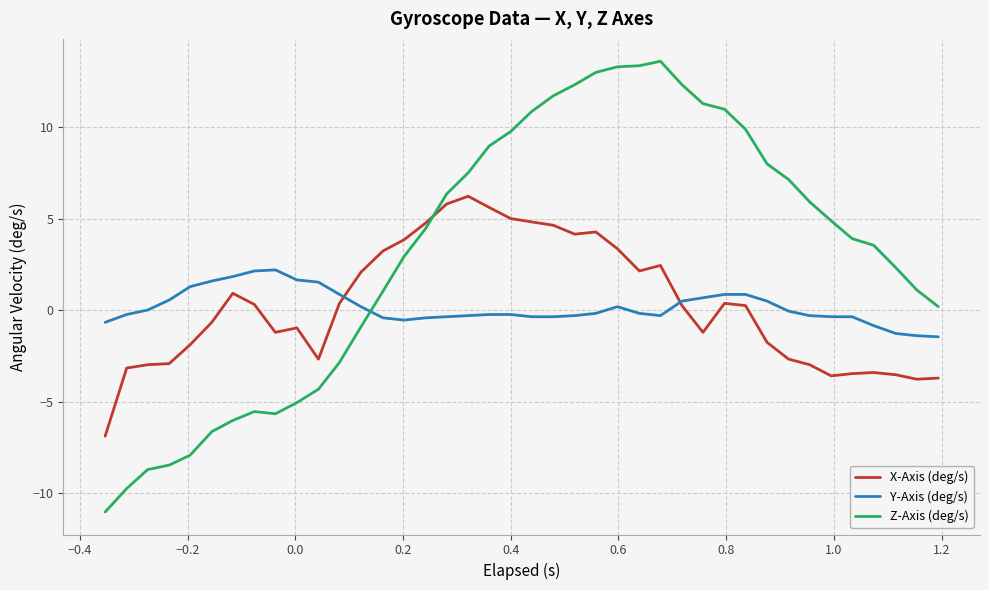

Rank the series by their maximum value, from highest to lowest.

Z-Axis (deg/s), X-Axis (deg/s), Y-Axis (deg/s)